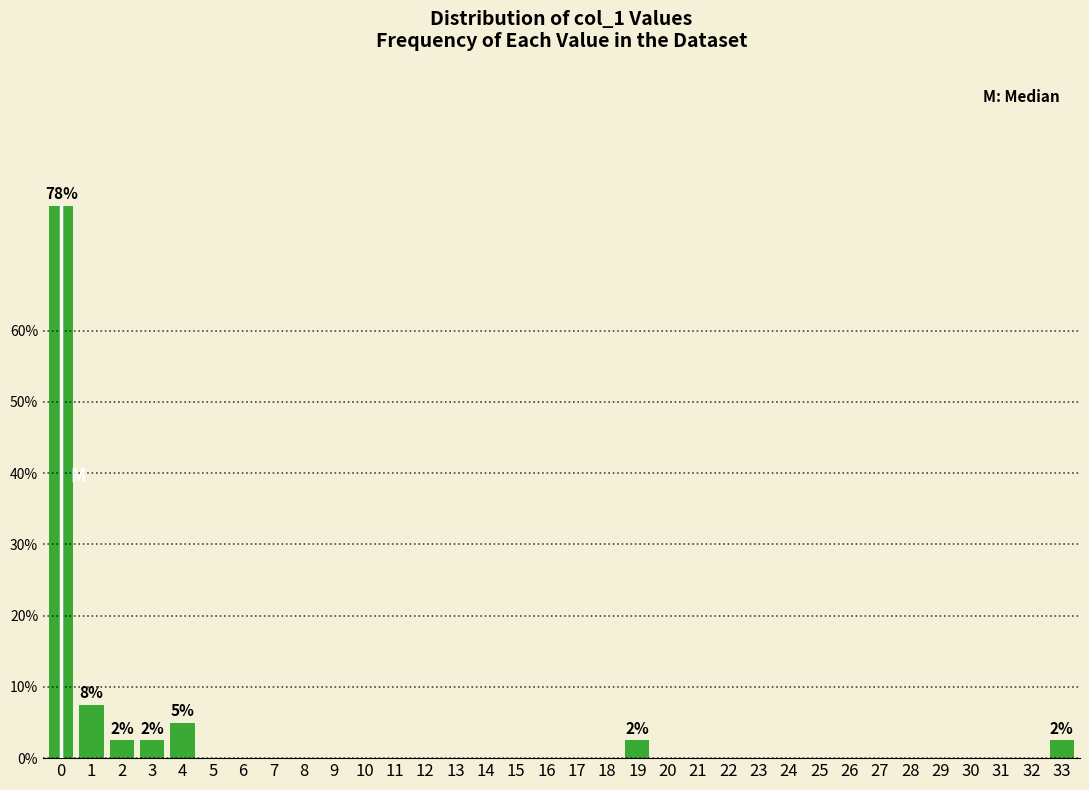

What is the maximum value shown in the chart?

77.5